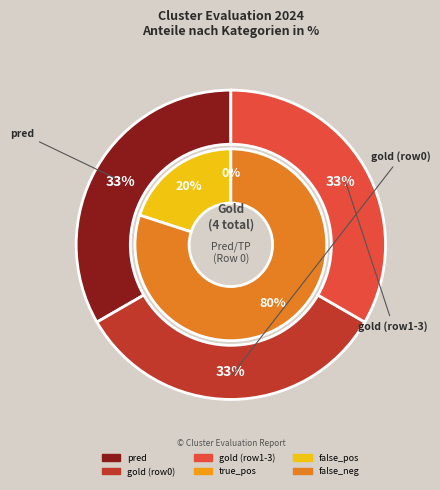

How many segments does this pie chart have?

3